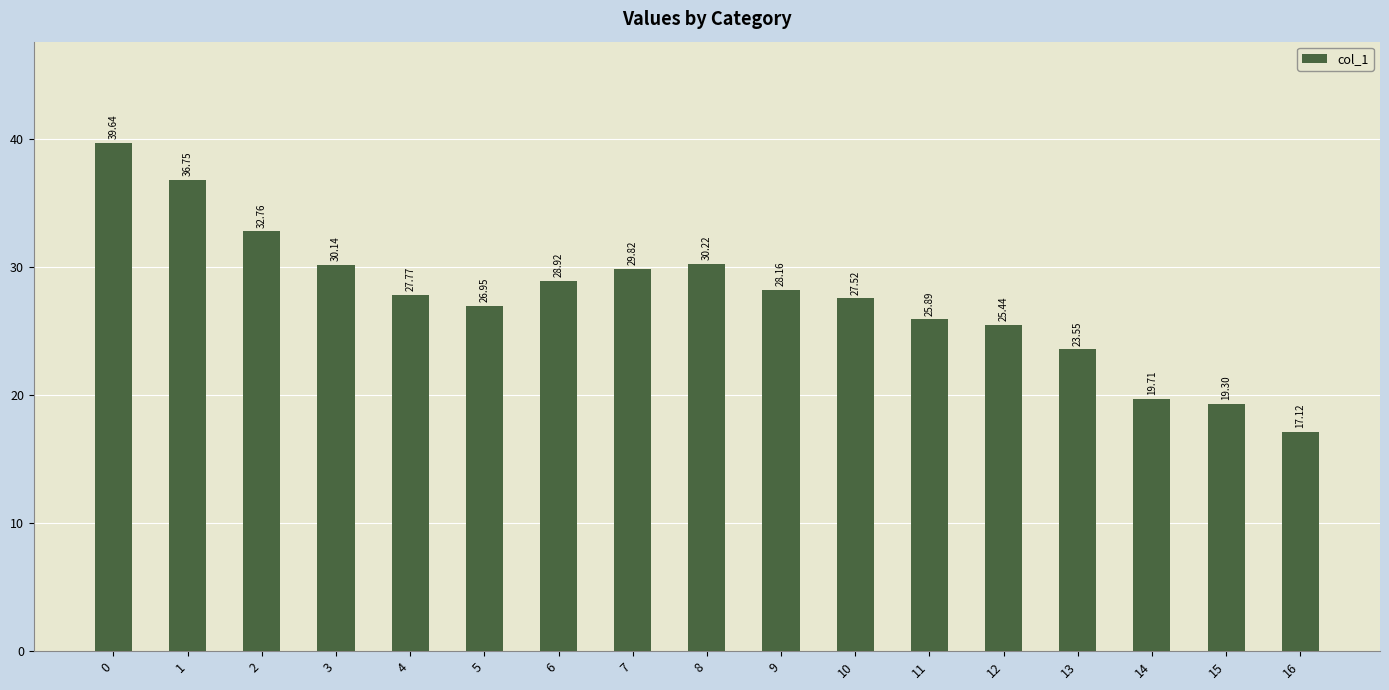

Does the chart contain any negative values?

No